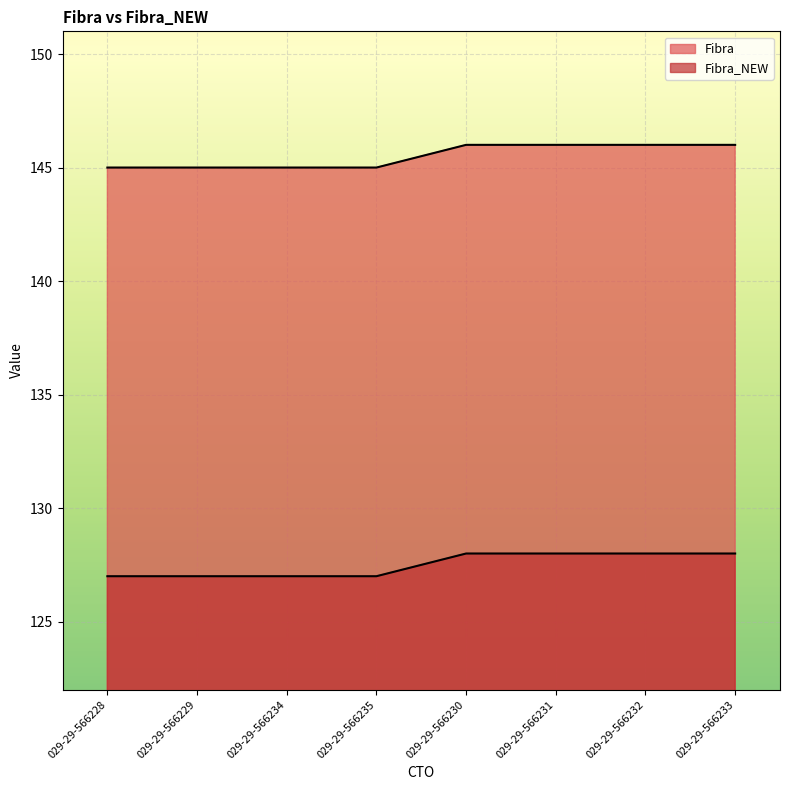

What is the label of the 6th point from the right?

029-29-566234